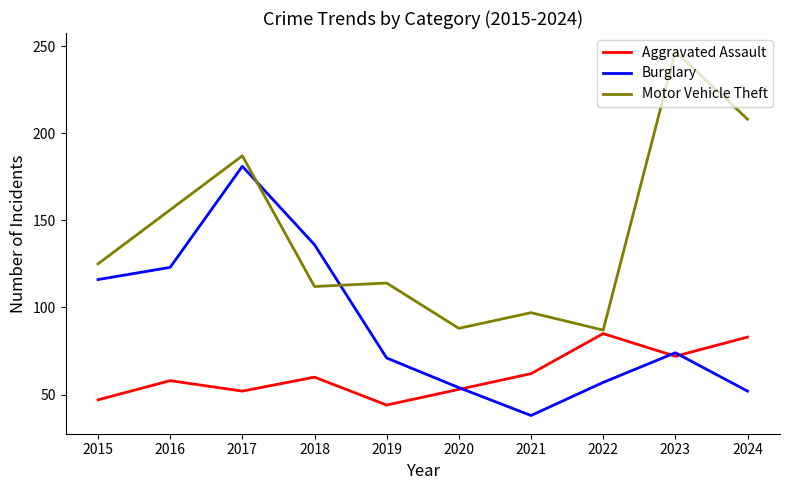

The value of Motor Vehicle Theft at 2020 is 125. True or false?

False